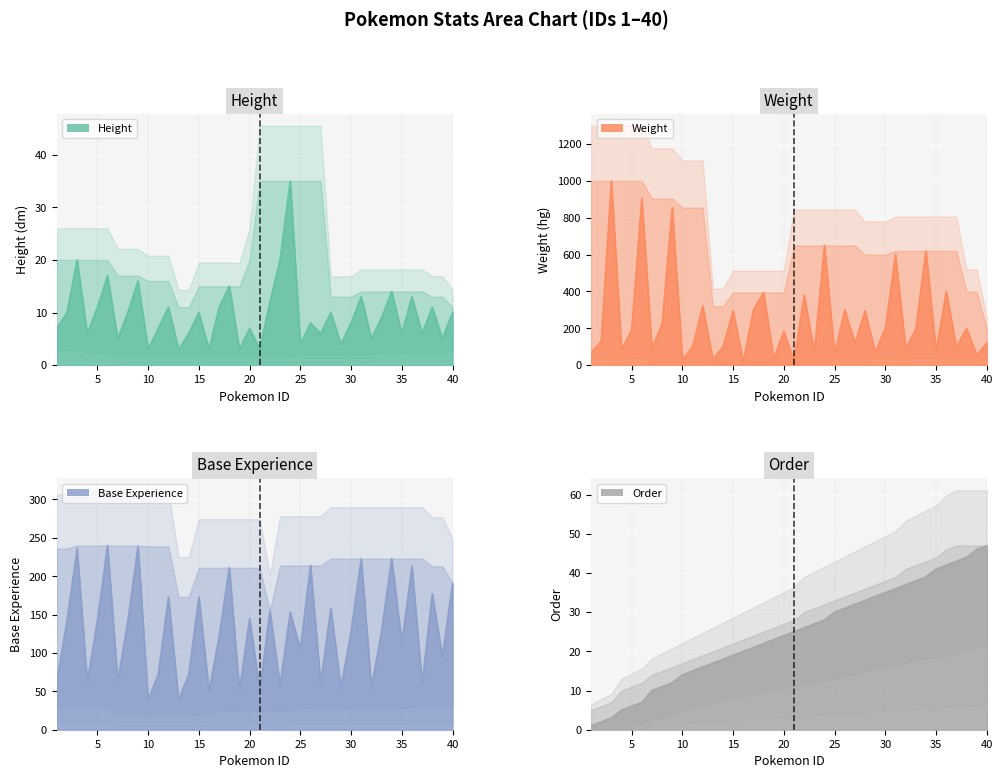

What are all the series names shown in the legend?

height, weight, base_experience, order